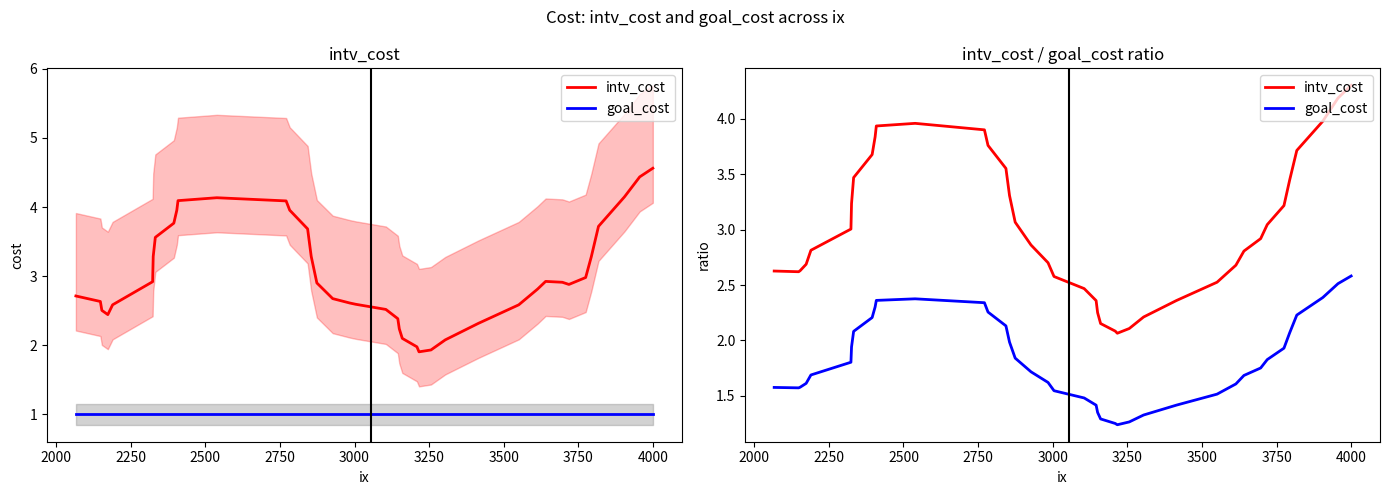

At 4000, list the series in order from smallest to largest.

goal_cost, intv_cost